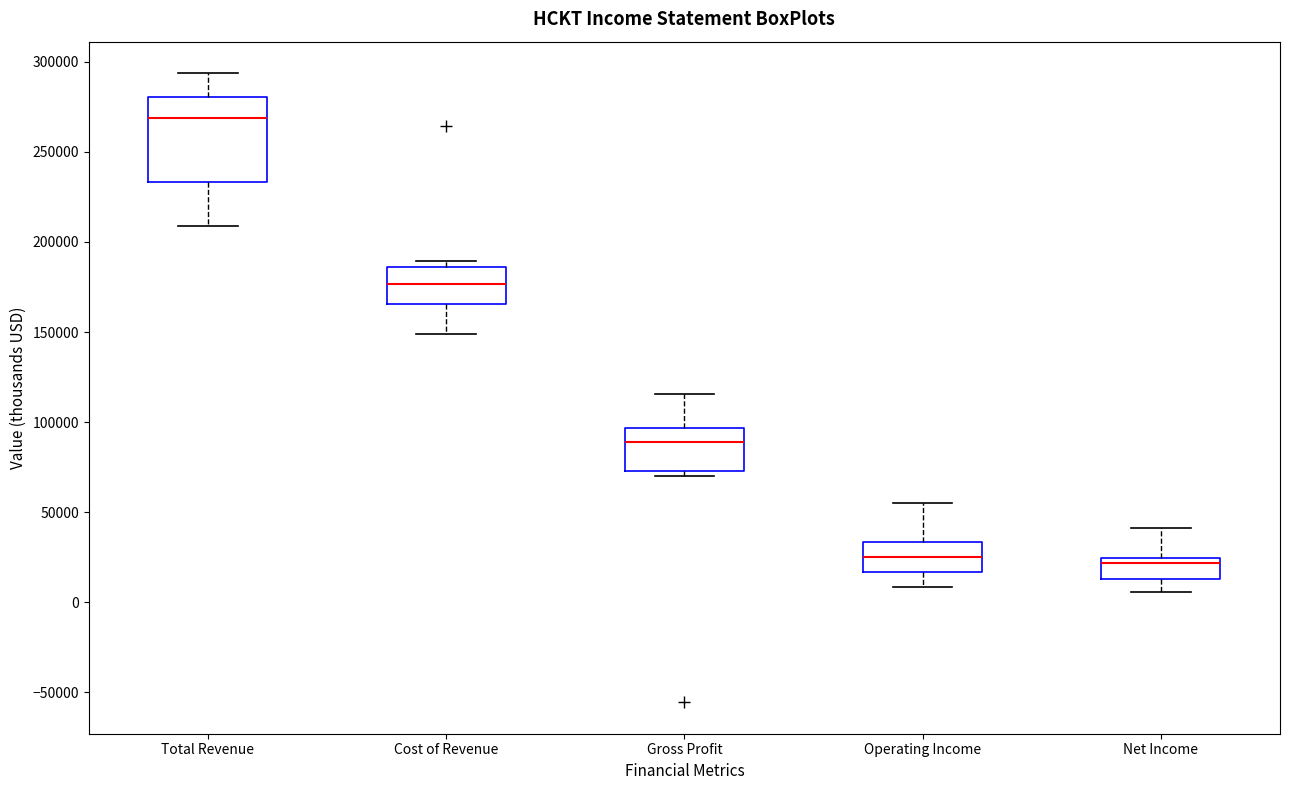

Which box has the highest median line?

Total Revenue